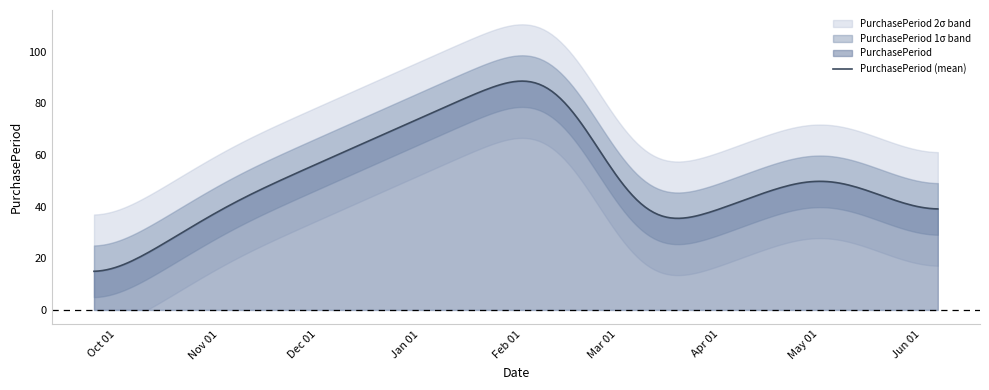

The chart shows a value of 41 at 2016-03-09. True or false?

False